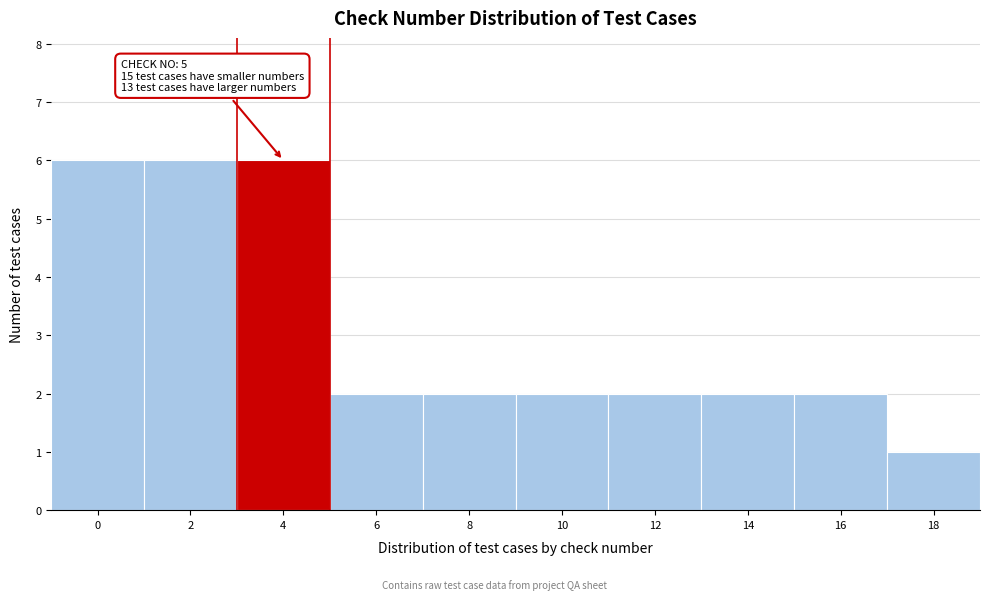

Reading left to right, transcribe all the data shown in this chart.

6	6	6	2	2	2	2	2	2	1